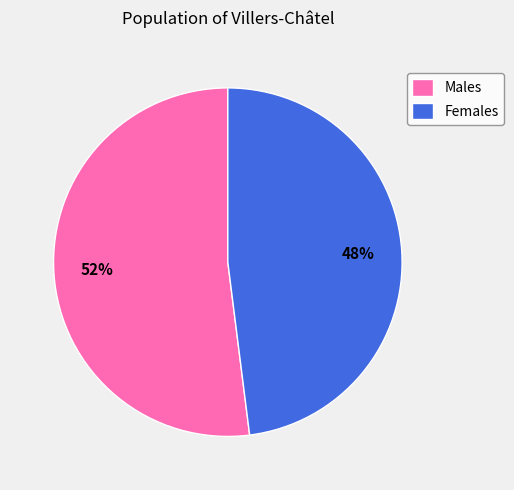

Which slice is the largest?

Males